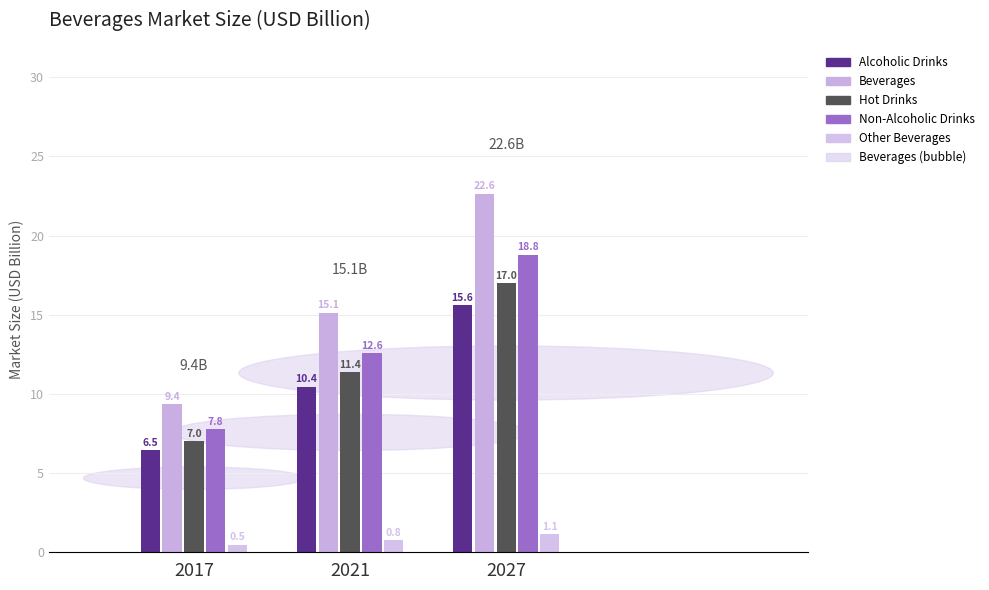

Reading left to right, list all the values displayed in this chart.

Alcoholic Drinks: 2017=6.5	2021=10.4	2027=15.6
Beverages: 2017=9.4	2021=15.1	2027=22.6
Hot Drinks: 2017=7.0	2021=11.4	2027=17.0
Non-Alcoholic Drinks: 2017=7.8	2021=12.6	2027=18.8
Other Beverages: 2017=0.5	2021=0.8	2027=1.1